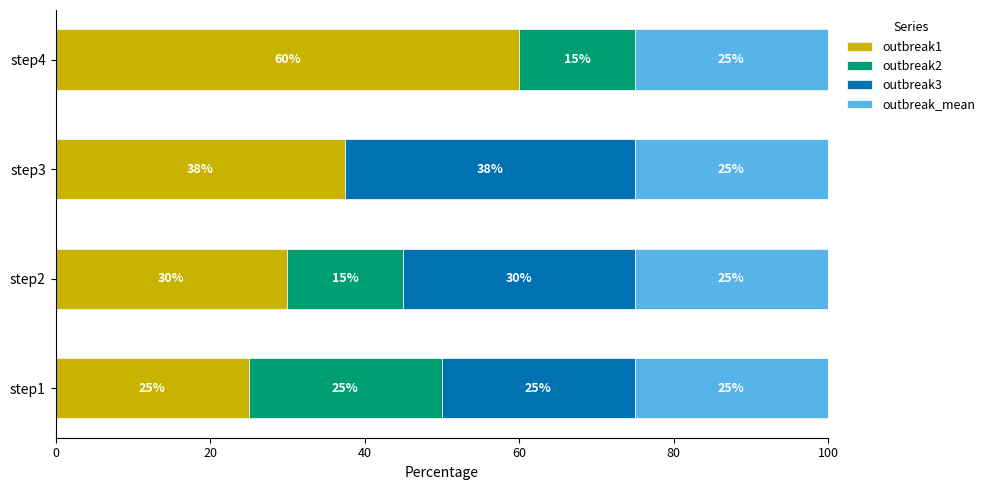

Where is outbreak1 nearest to the value 42?

step3